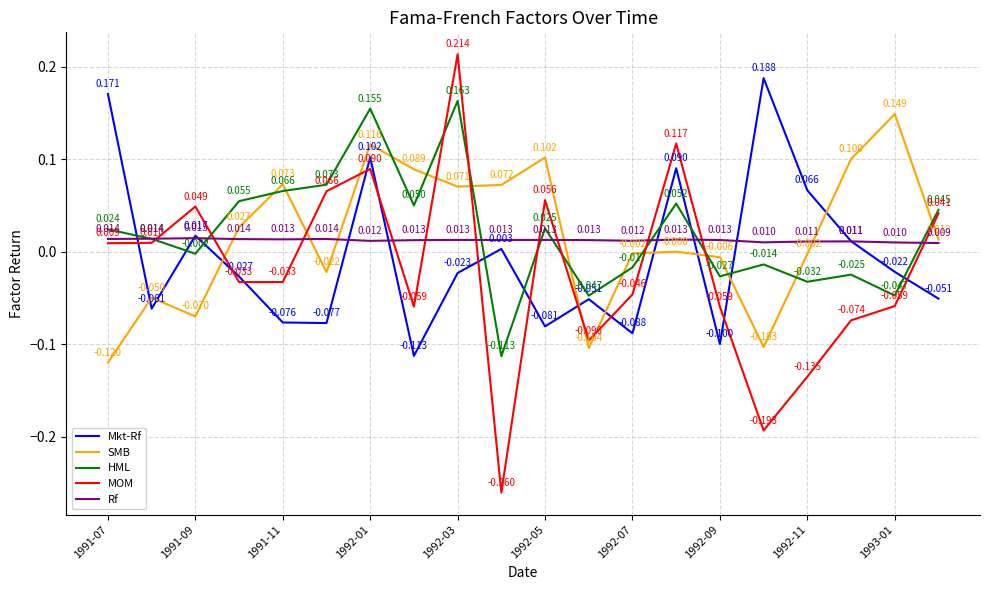

Which series has the largest total across all categories?

HML